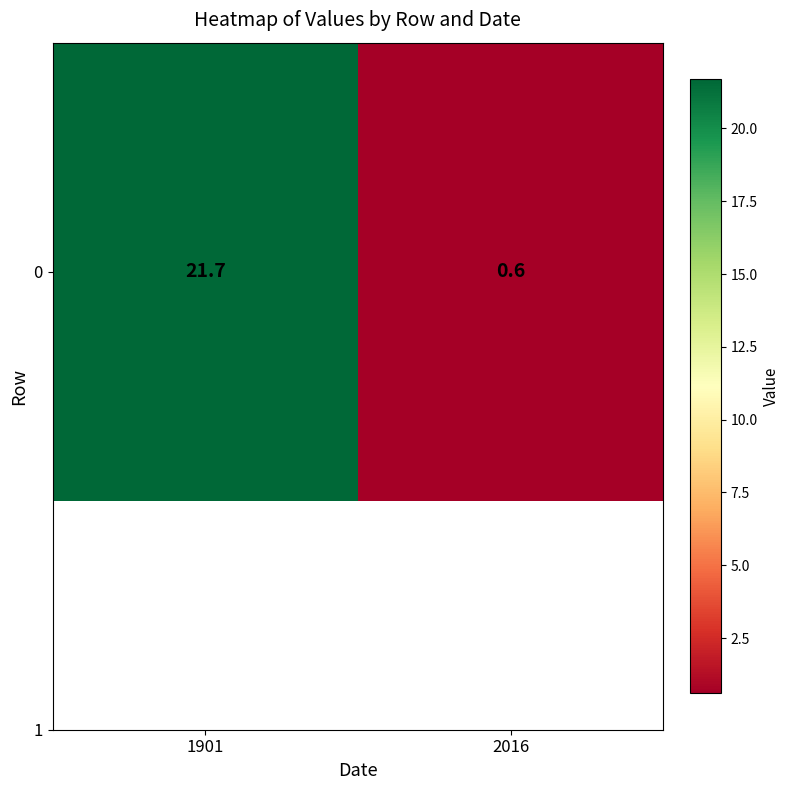

Which label corresponds to the smallest value in the chart?

2016